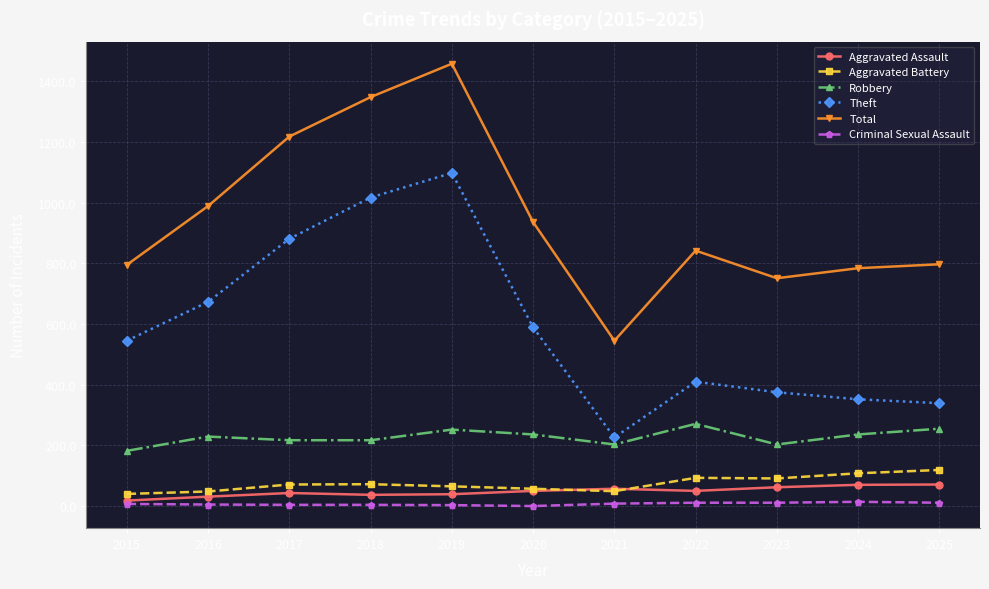

Is this an area chart (filled region under the line)?

No